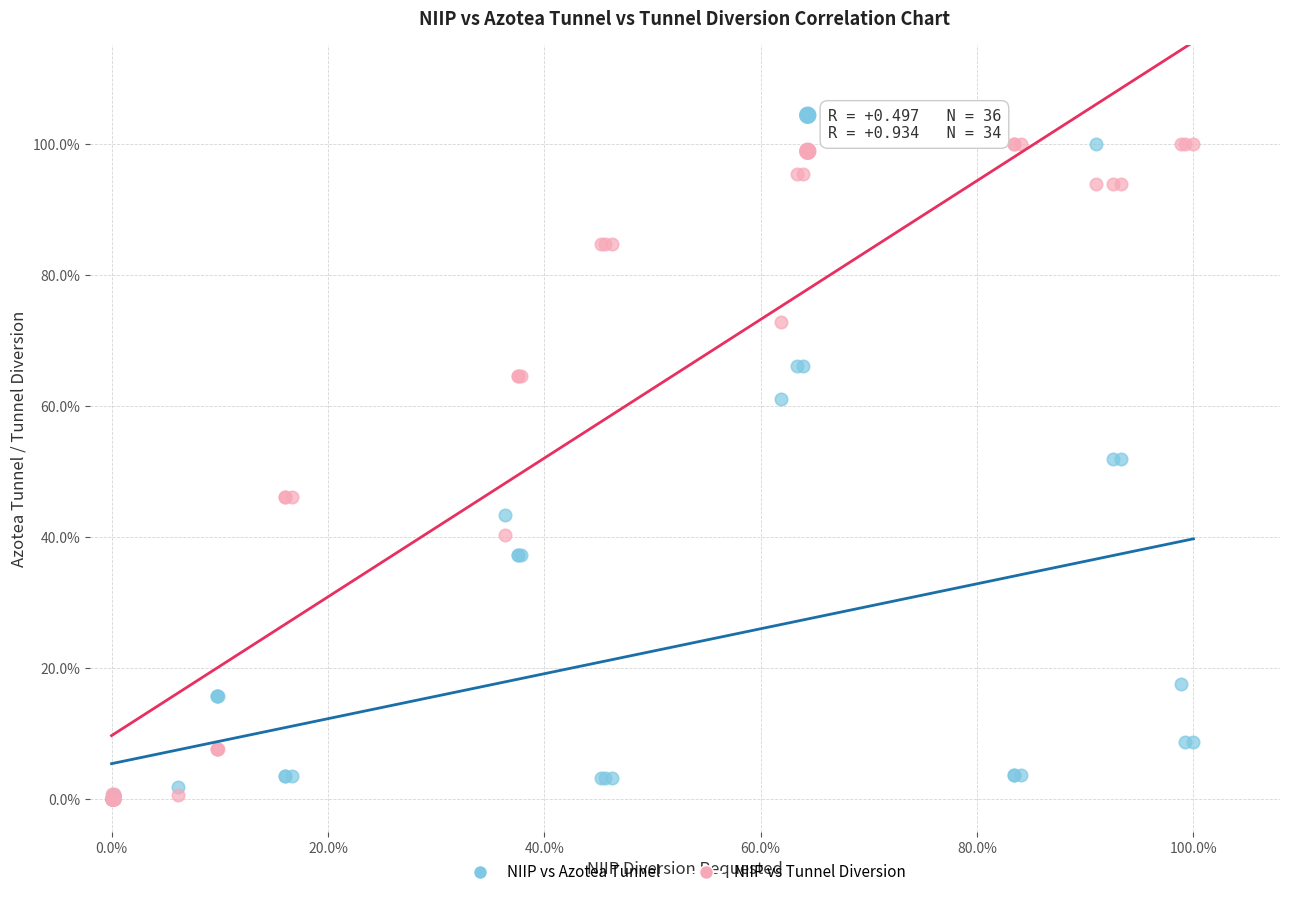

What are all the series names shown in the legend?

NIIP vs Azotea Tunnel, NIIP vs Tunnel Diversion